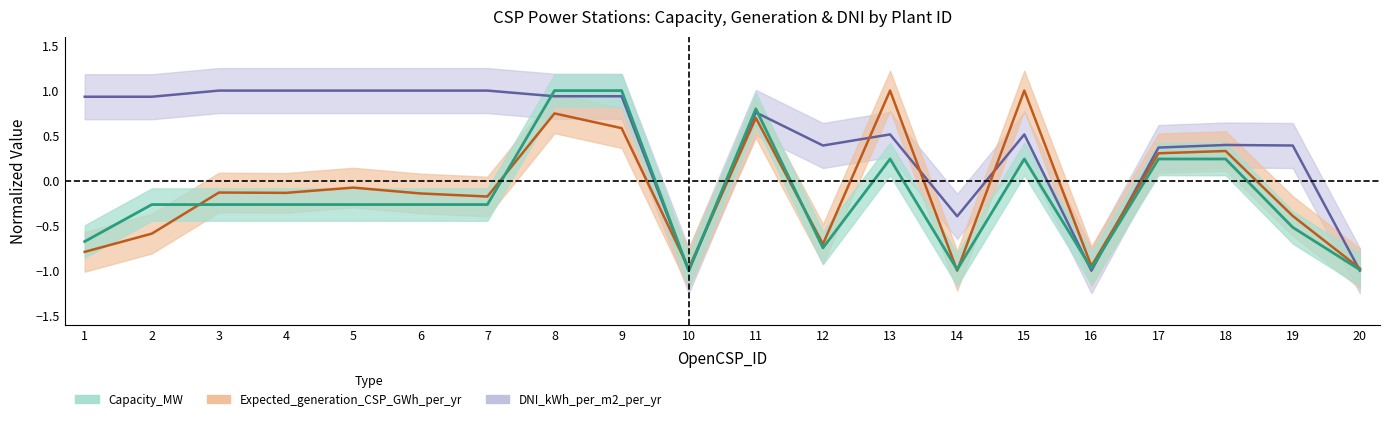

At which category does Expected_generation_CSP_GWh_per_yr reach its first local valley?

4